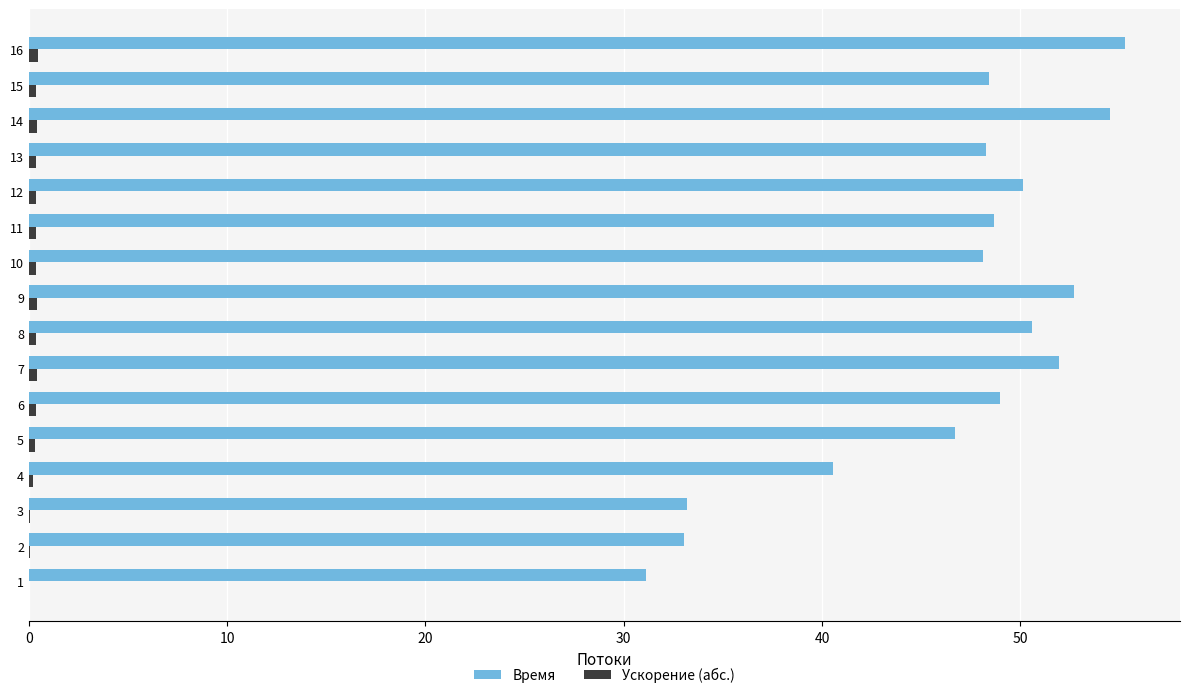

Which series has the largest total across all categories?

Время